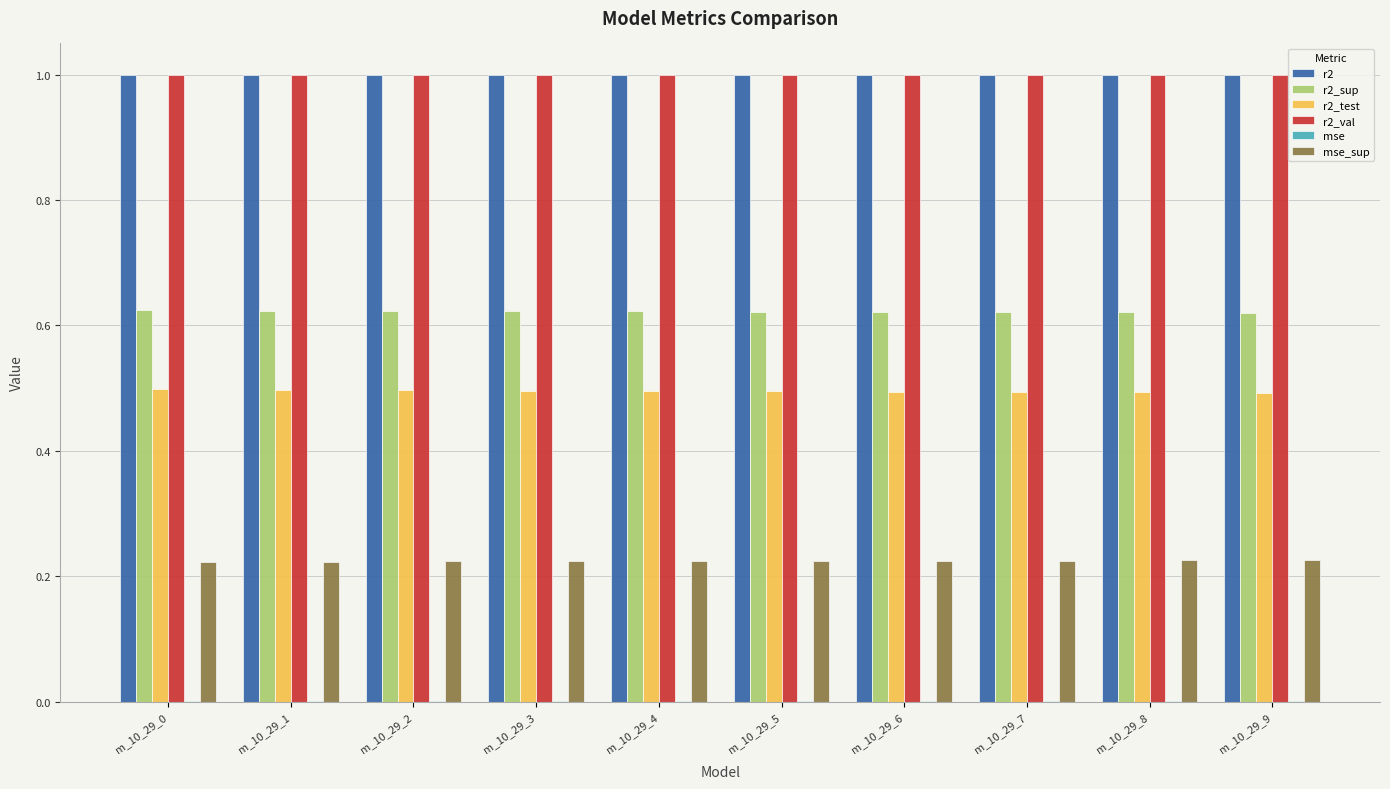

What is the maximum value shown in the chart?

1.0